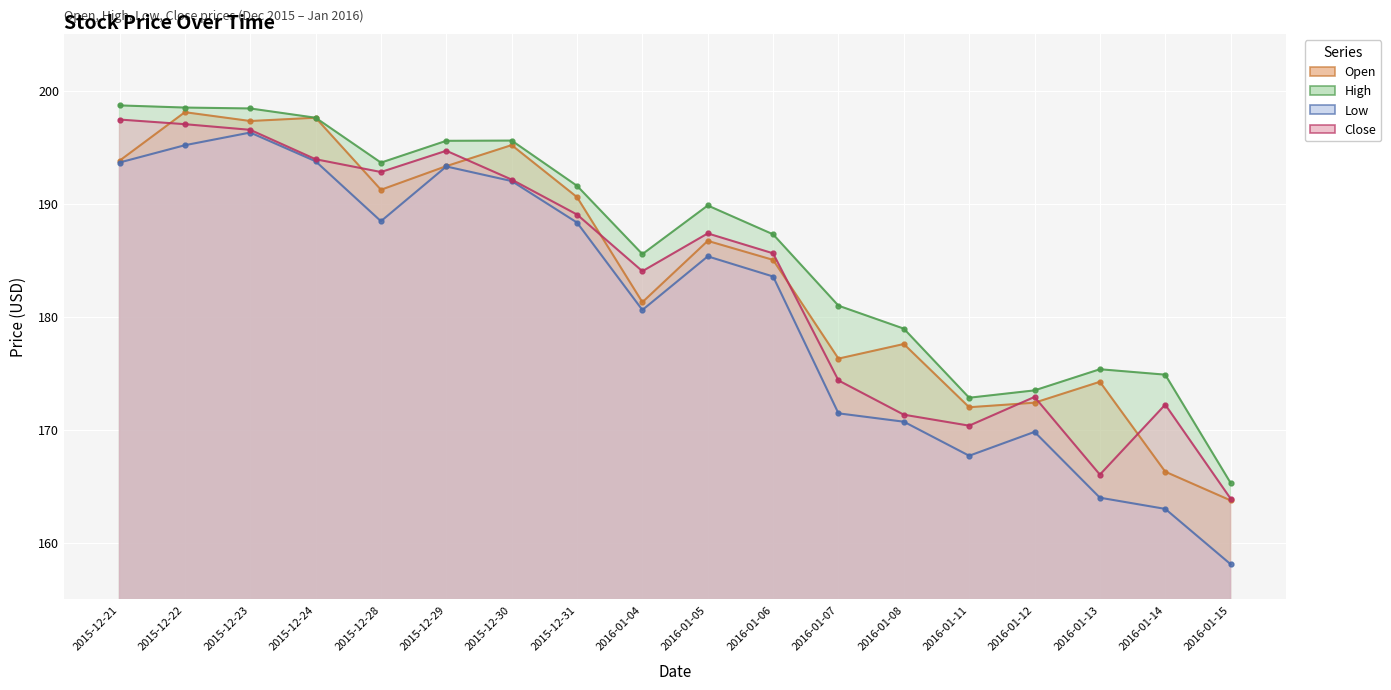

At which label does Open first exceed 186?

2015-12-21